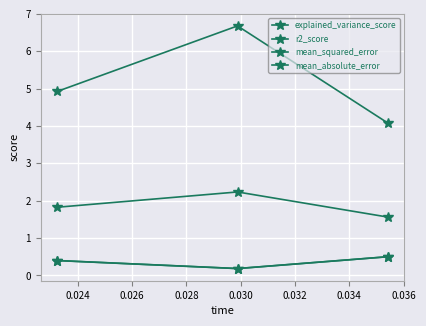

How many lines are shown in the chart?

4